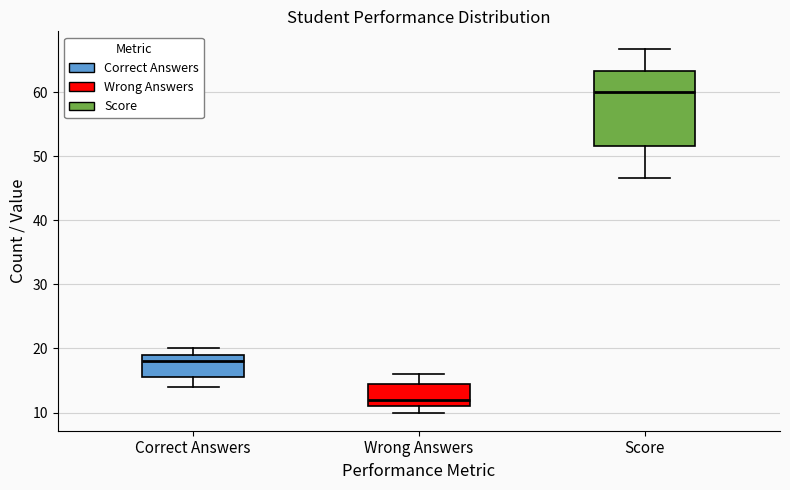

Reading left to right, transcribe this box plot: for each box, give where its median line is, the range the box spans, and where its two whiskers end, as read against the y-axis. The values are not printed on the chart, so give them approximately, as read against the axis.

Correct Answers: median 18, box 16 to 19, whiskers 14 to 20
Wrong Answers: median 12, box 11 to 15, whiskers 10 to 16
Score: median 60, box 52 to 63, whiskers 47 to 67